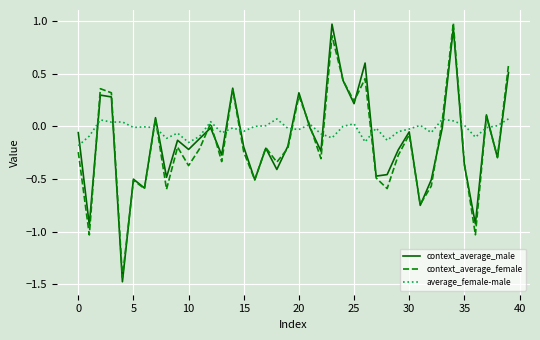

Which series has the largest total across all categories?

average_female-male